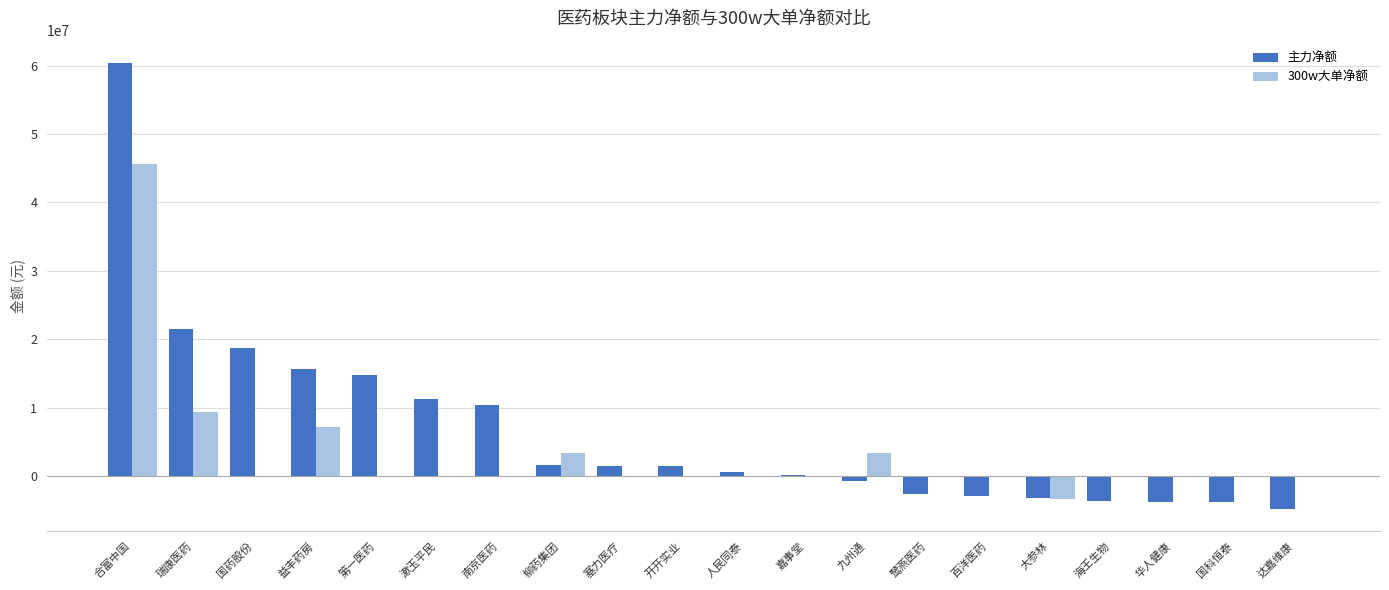

True or false: 主力净额 has a value of -3182634 at 大参林.

True